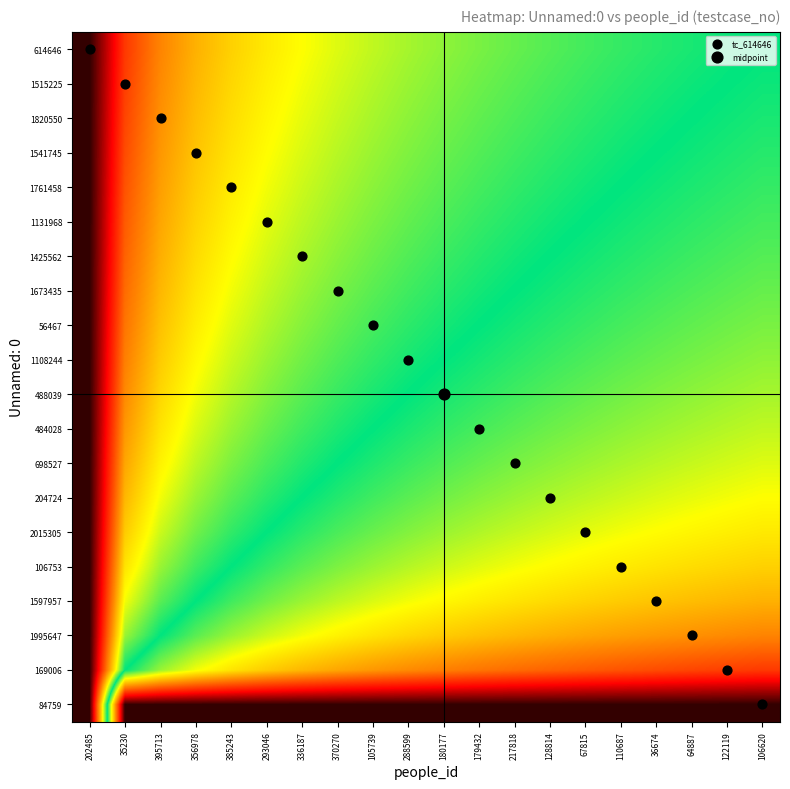

How many data points does each series have?

20